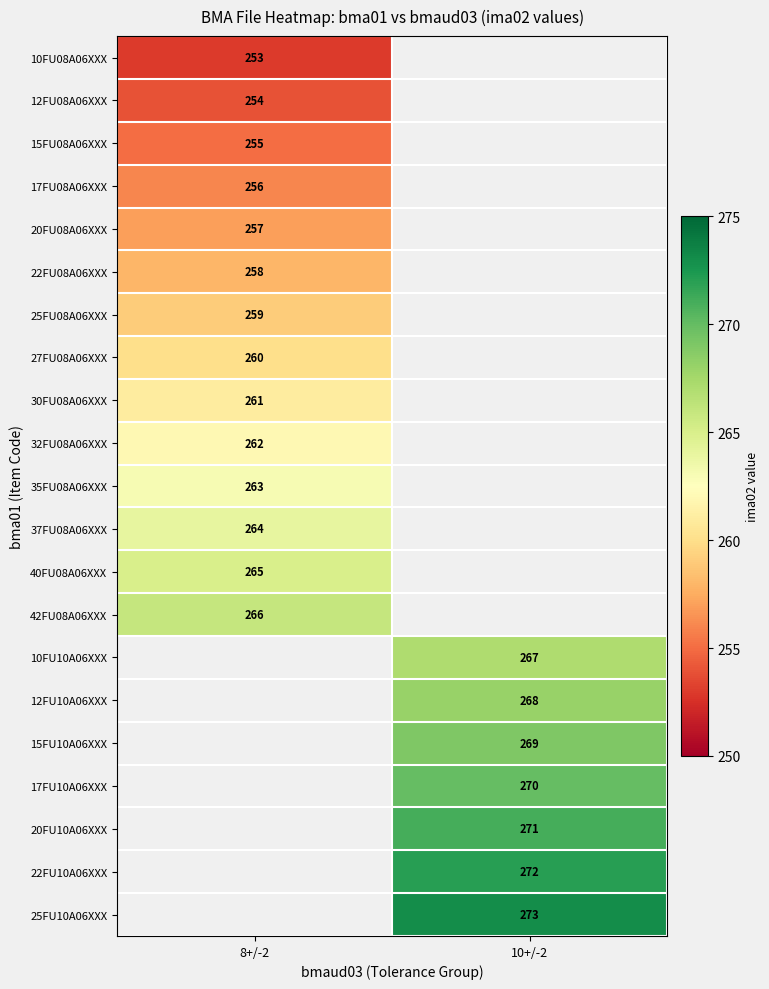

Is it true that 15FU08A06XXX equals 355 at 8+/-2?

False